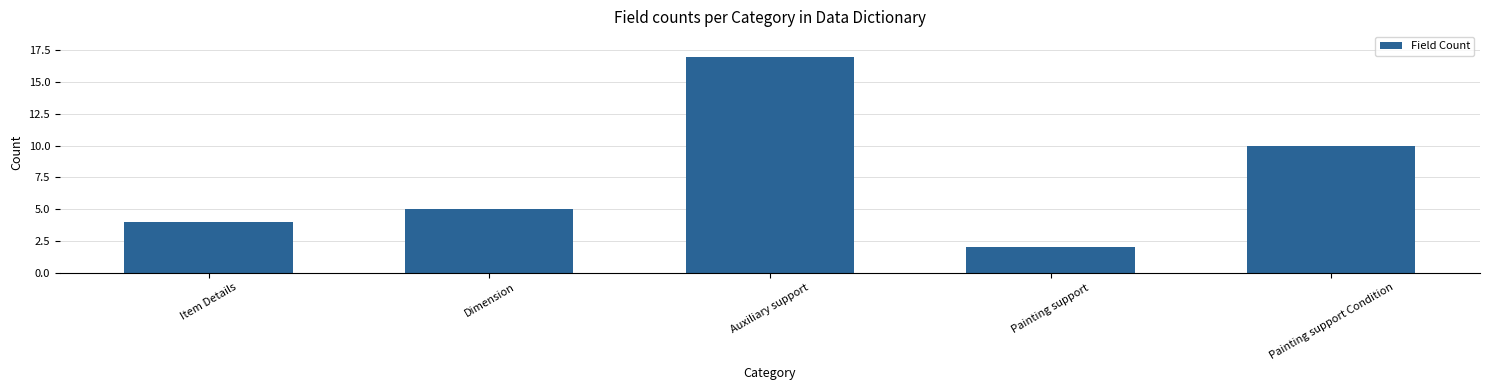

Reading right to left, extract all data points from this chart.

10	2	17	5	4